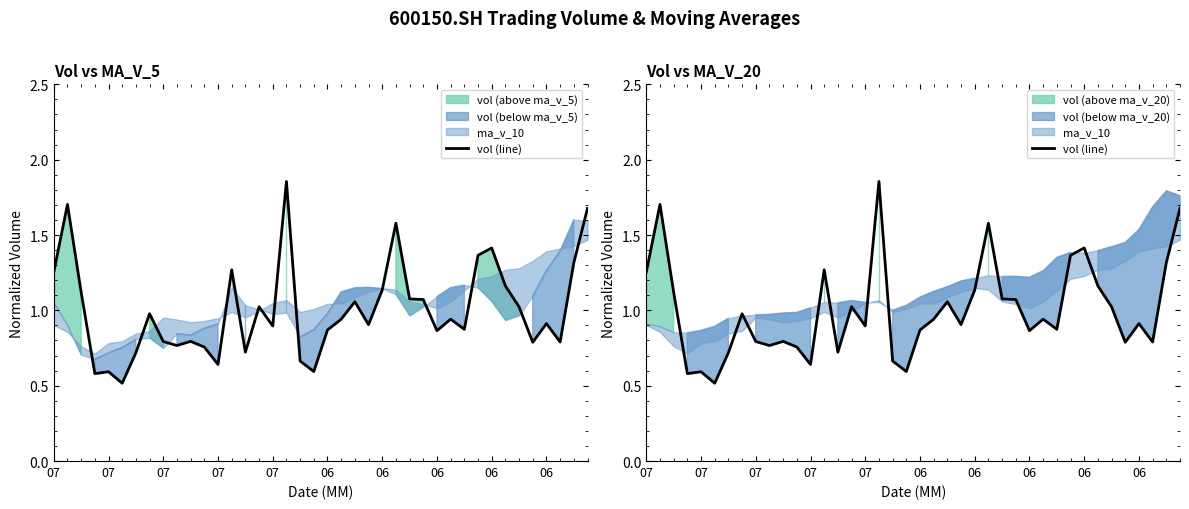

What is the difference between the values at 14 and 19?

0.1